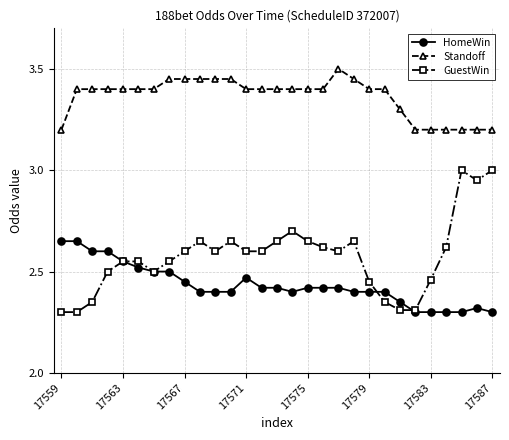

Rank the series by their maximum value, from lowest to highest.

HomeWin, GuestWin, Standoff